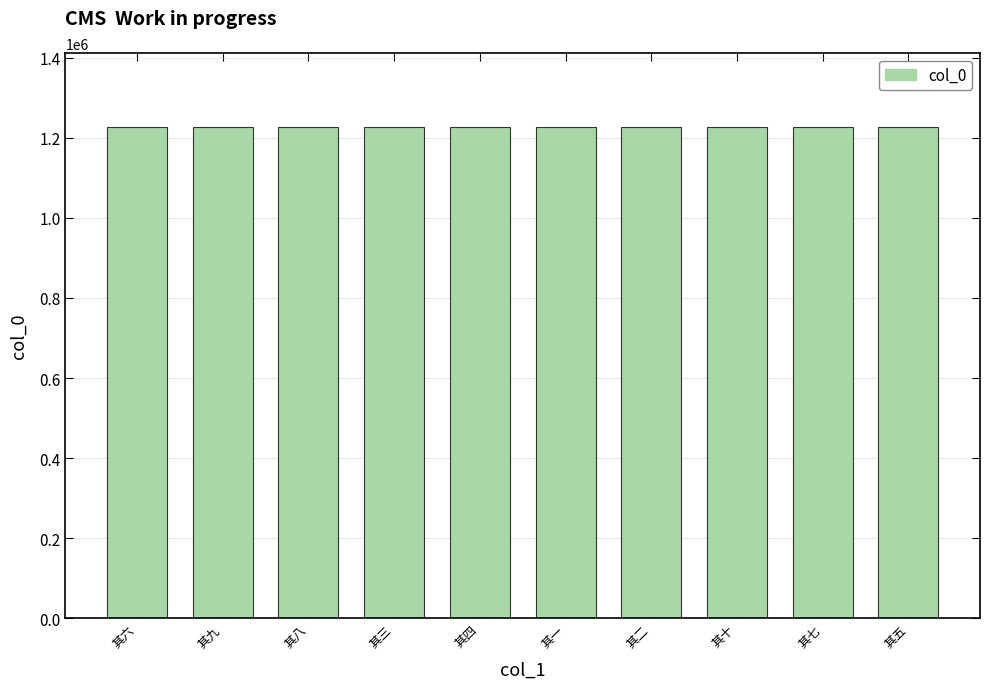

What is the sum of all values?

12277565